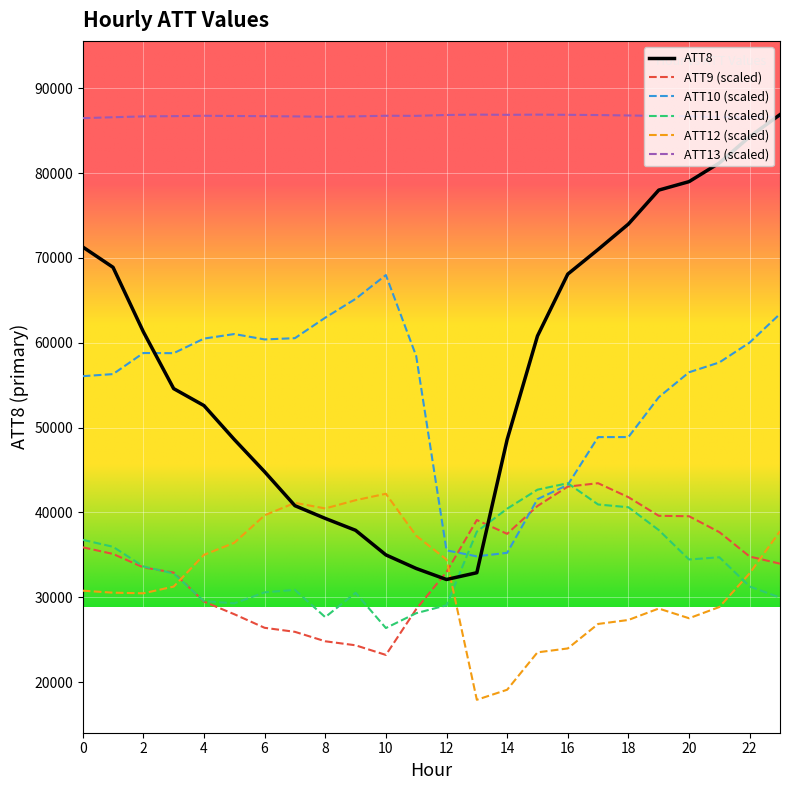

What is the minimum value shown in the chart?

17922.4